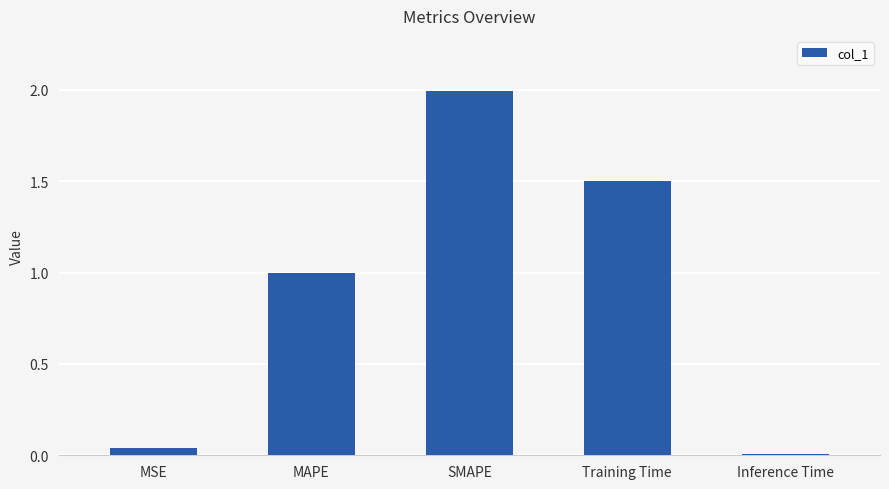

What is the sum of the values at Inference Time and MAPE?

1.0